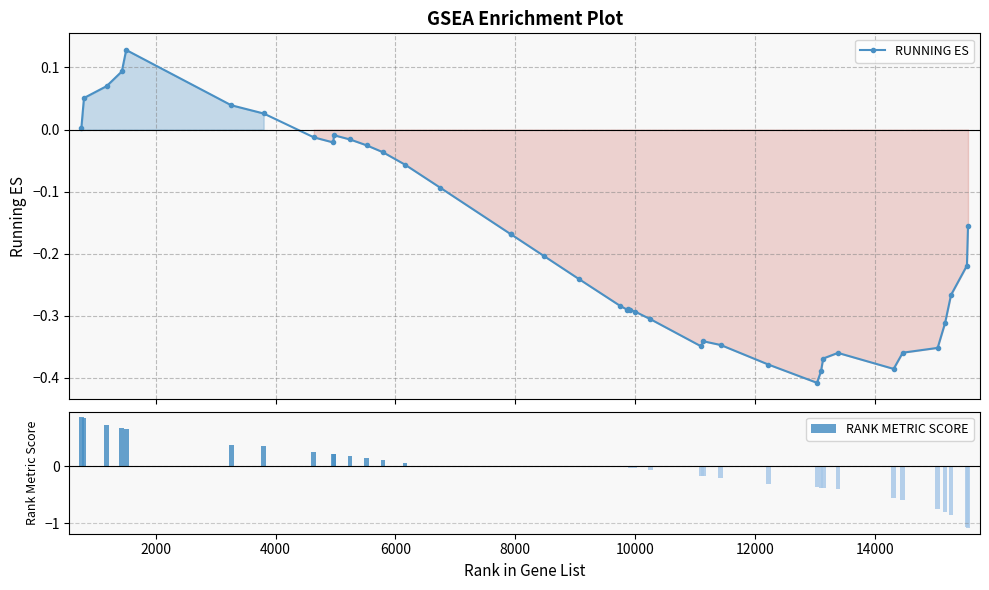

How many distinct data groups are displayed?

2